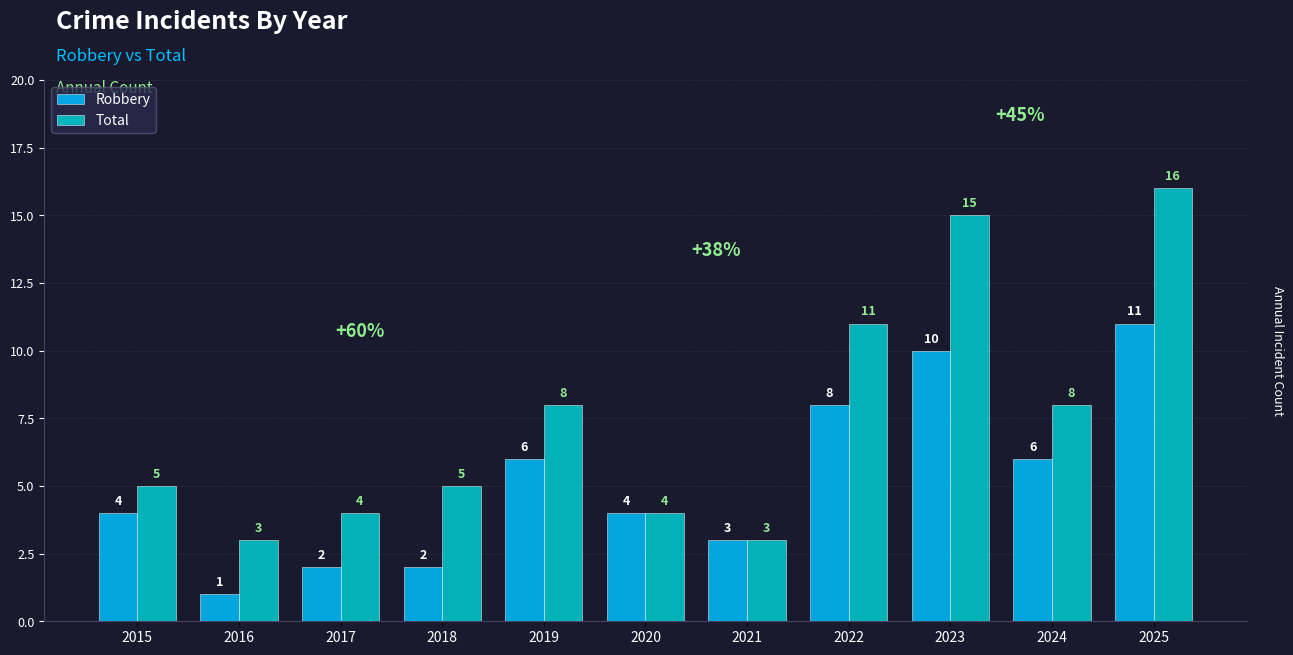

The Robbery series shows 0 at 2016. True or false?

False